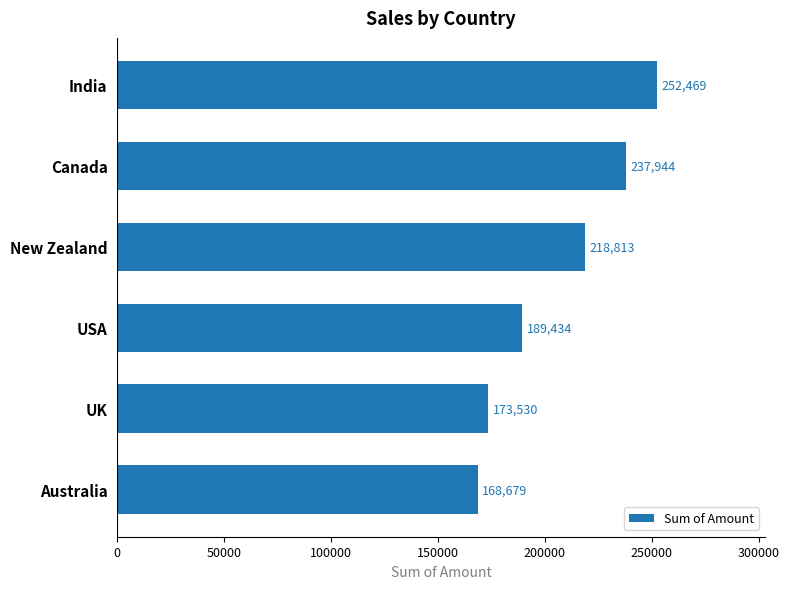

What is the change in value from India to USA?

-63035